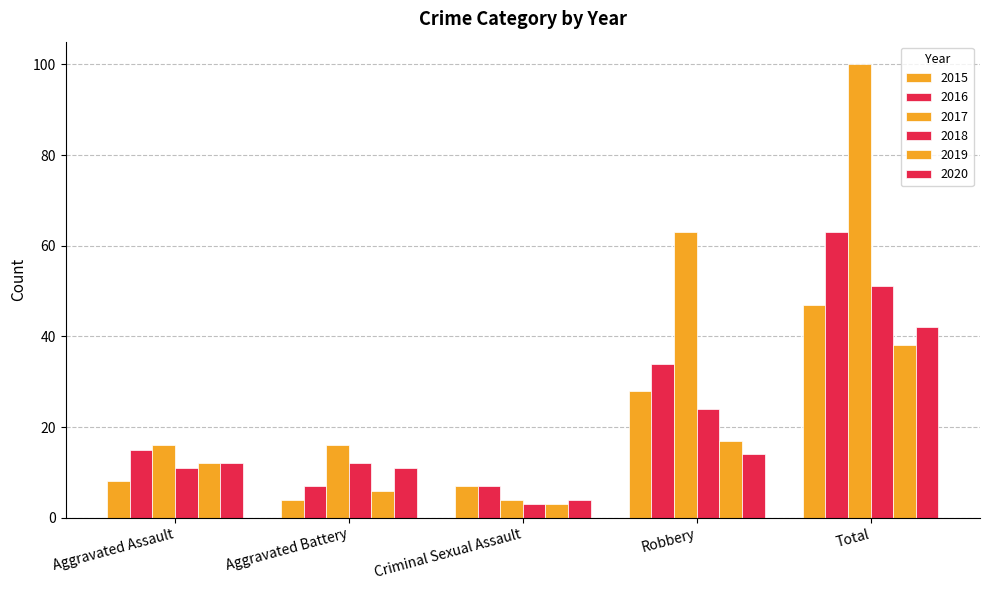

Does the chart contain any negative values?

No